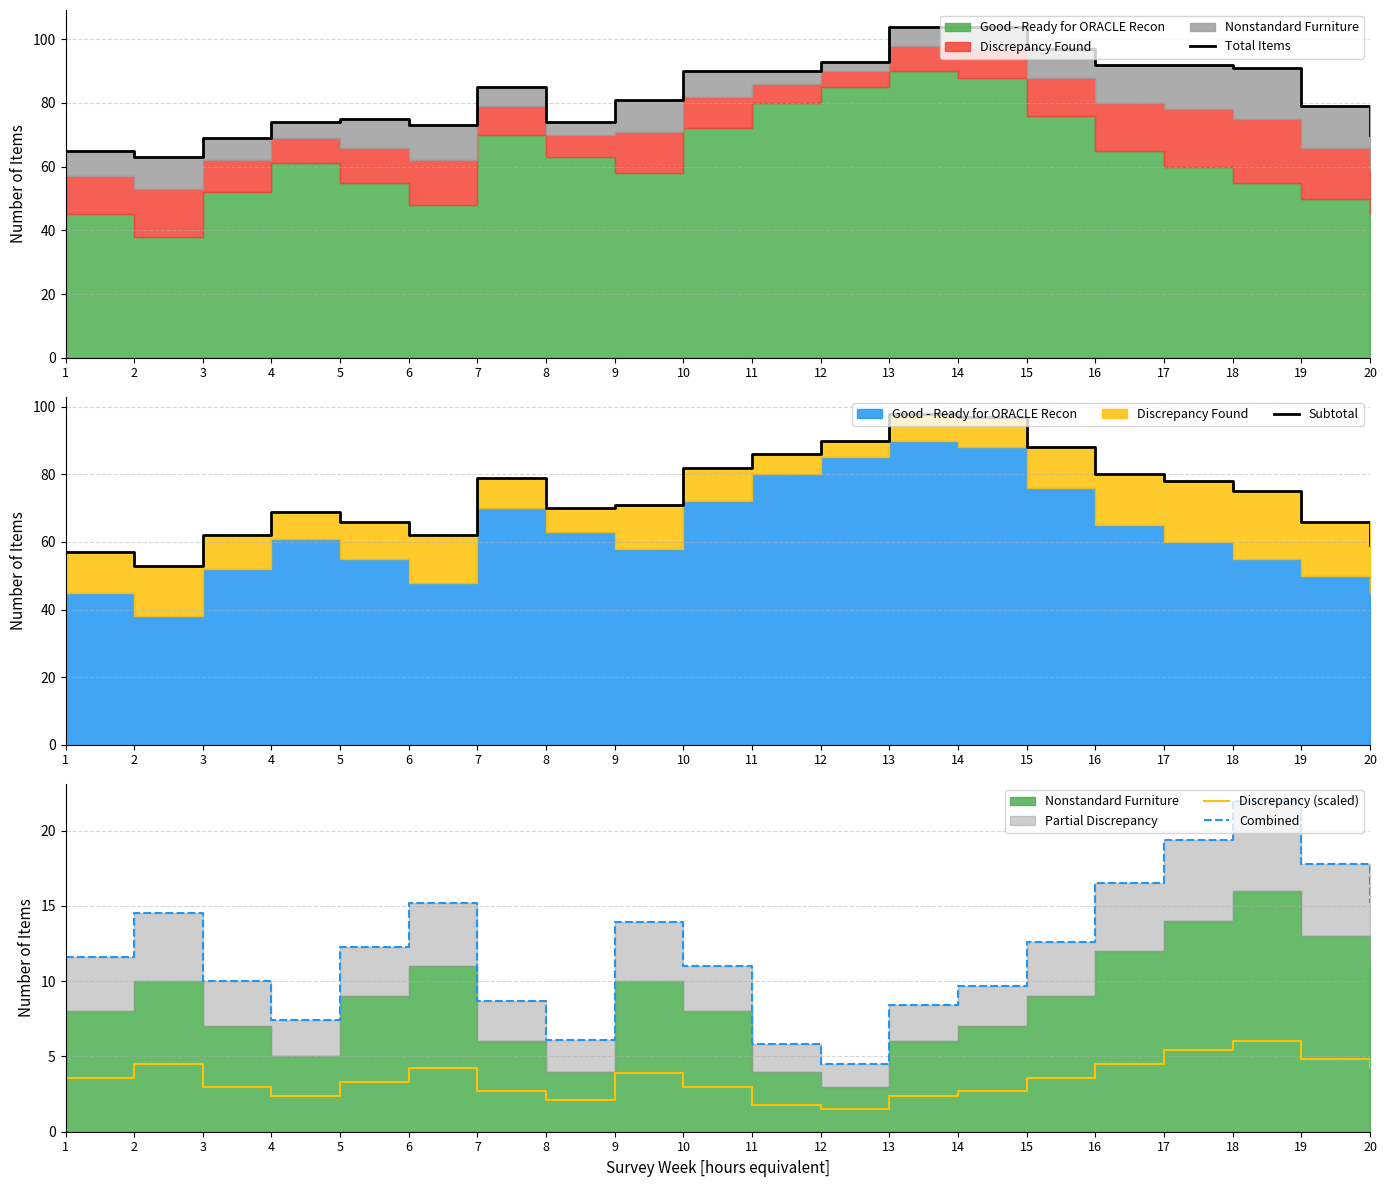

Reading left to right, extract all data points from this chart.

Total Items: 65.0	63.0	69.0	74.0	75.0	73.0	85.0	74.0	81.0	90.0	90.0	93.0	104.0	104.0	97.0	92.0	92.0	91.0	79.0	70.0
Subtotal: 57.0	53.0	62.0	69.0	66.0	62.0	79.0	70.0	71.0	82.0	86.0	90.0	98.0	97.0	88.0	80.0	78.0	75.0	66.0	59.0
Discrepancy (scaled): 3.6	4.5	3.0	2.4	3.3	4.2	2.7	2.1	3.9	3.0	1.8	1.5	2.4	2.7	3.6	4.5	5.4	6.0	4.8	4.2
Combined: 11.6	14.5	10.0	7.4	12.3	15.2	8.7	6.1	13.9	11.0	5.8	4.5	8.4	9.7	12.6	16.5	19.4	22.0	17.8	15.2